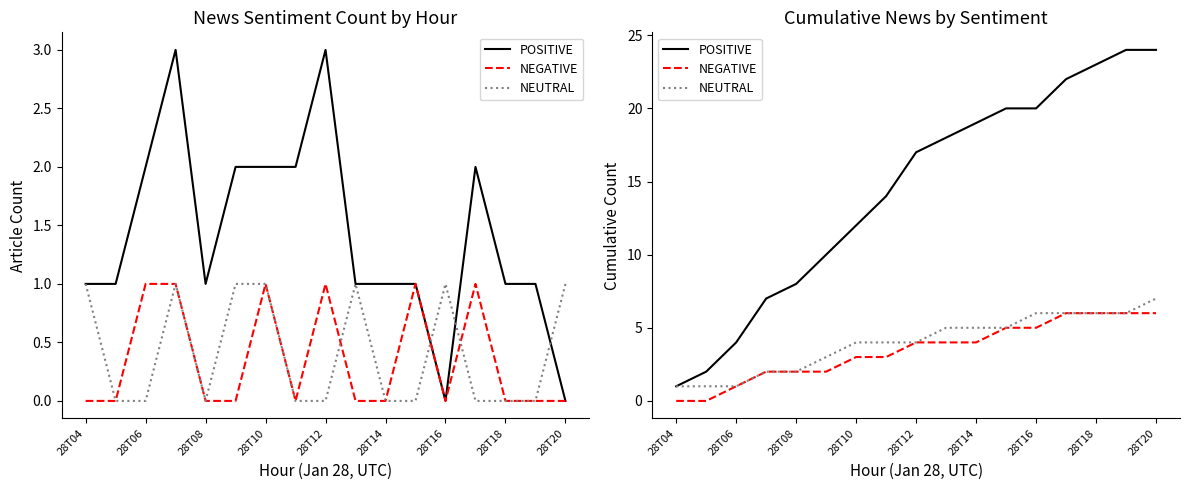

True or false: NEUTRAL has a value of 9 at 28T16.

False